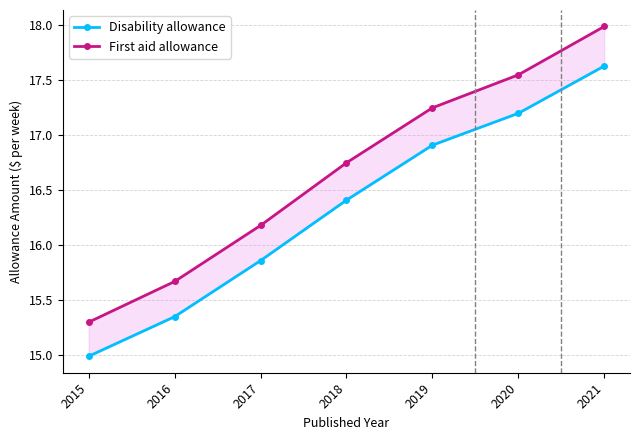

Reading right to left, what are all the values shown in this chart?

Disability allowance: 2021=17.6	2020=17.2	2019=16.9	2018=16.4	2017=15.9	2016=15.3	2015=15.0
First aid allowance: 2021=18.0	2020=17.6	2019=17.2	2018=16.8	2017=16.2	2016=15.7	2015=15.3